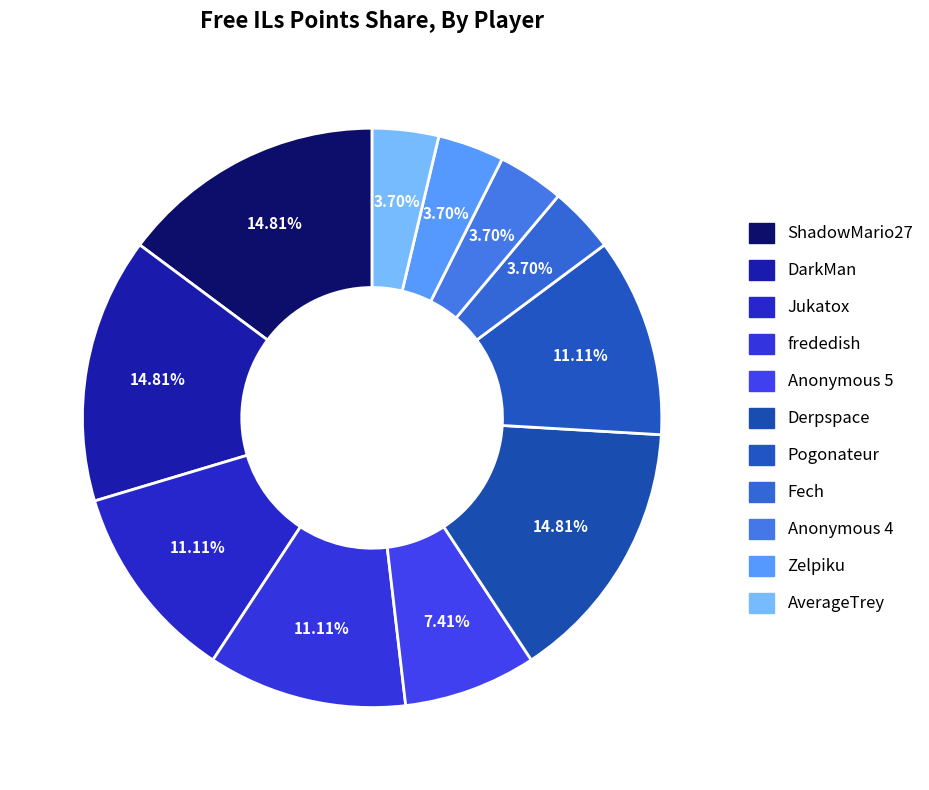

Which category has the smallest portion of the pie?

Fech